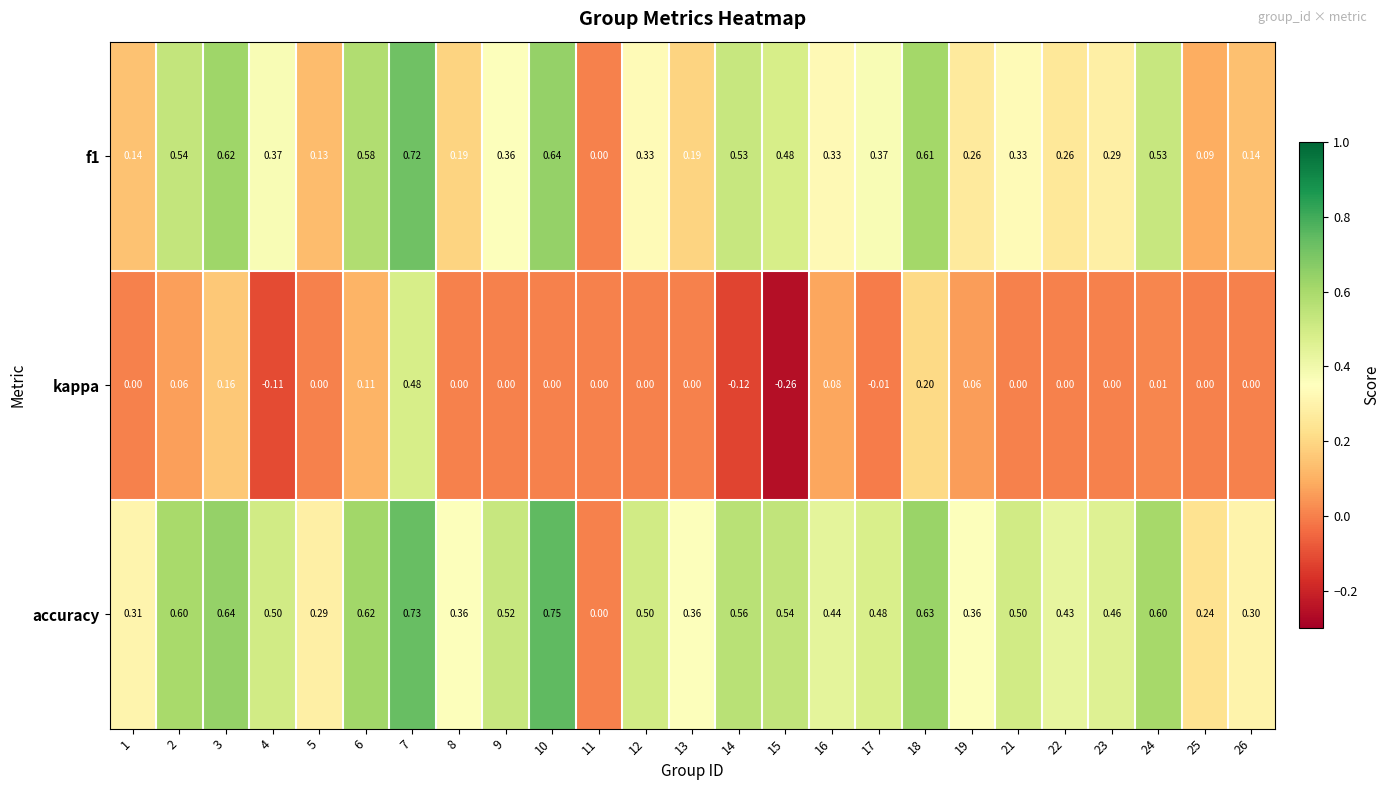

Which series has the largest total across all categories?

accuracy